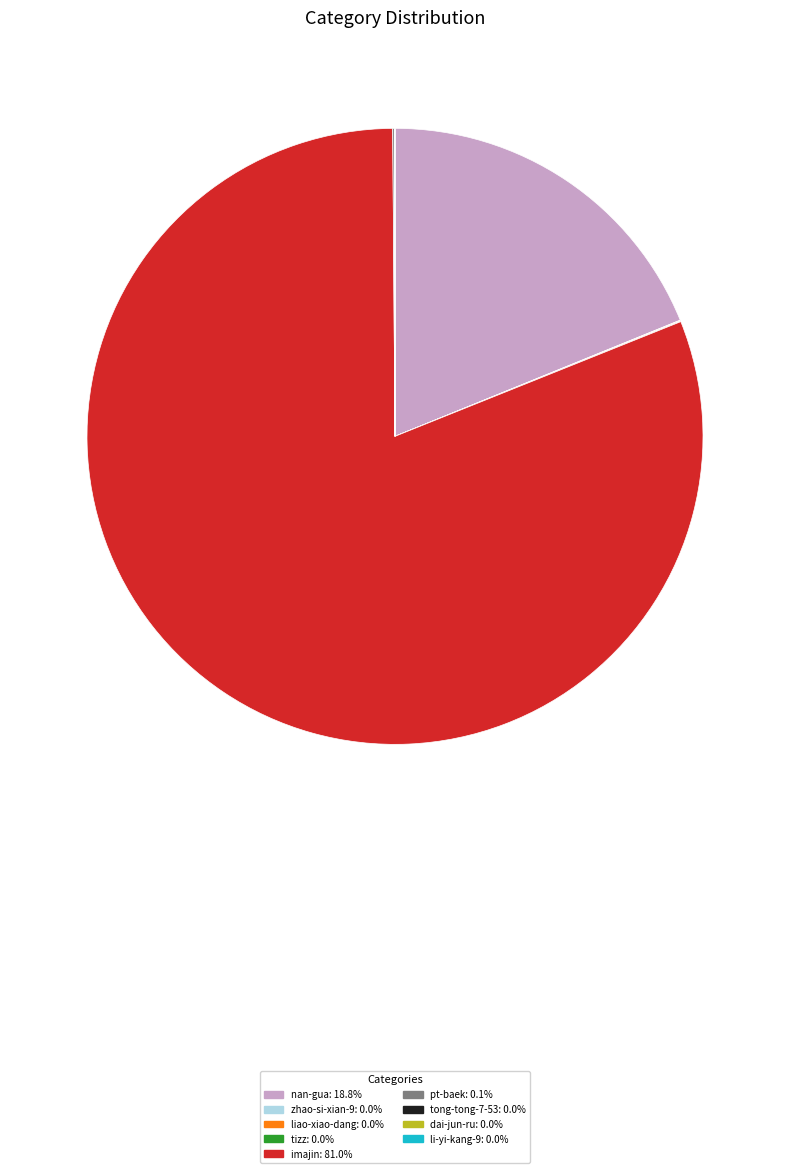

What is the majority slice?

imajin